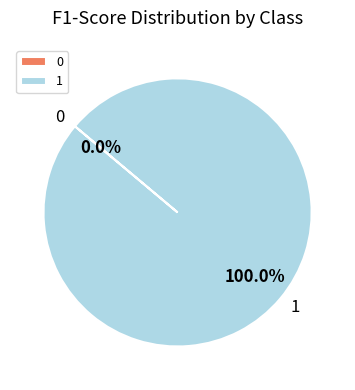

What percentage is the 1 slice, to the nearest percent?

100%